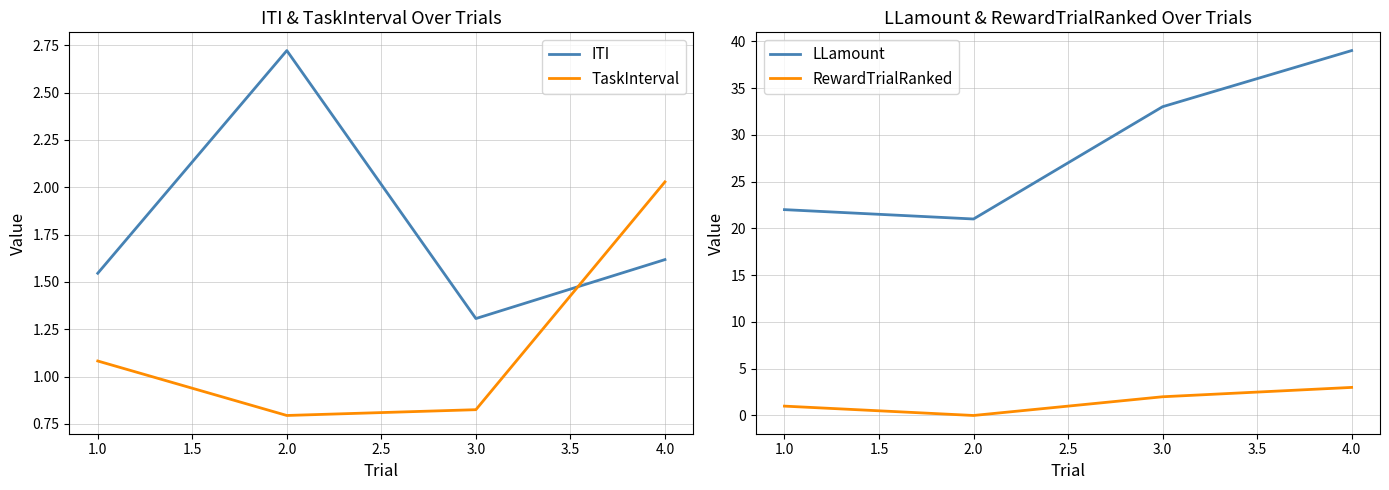

What are all the series names shown in the legend?

ITI, TaskInterval, LLamount, RewardTrialRanked